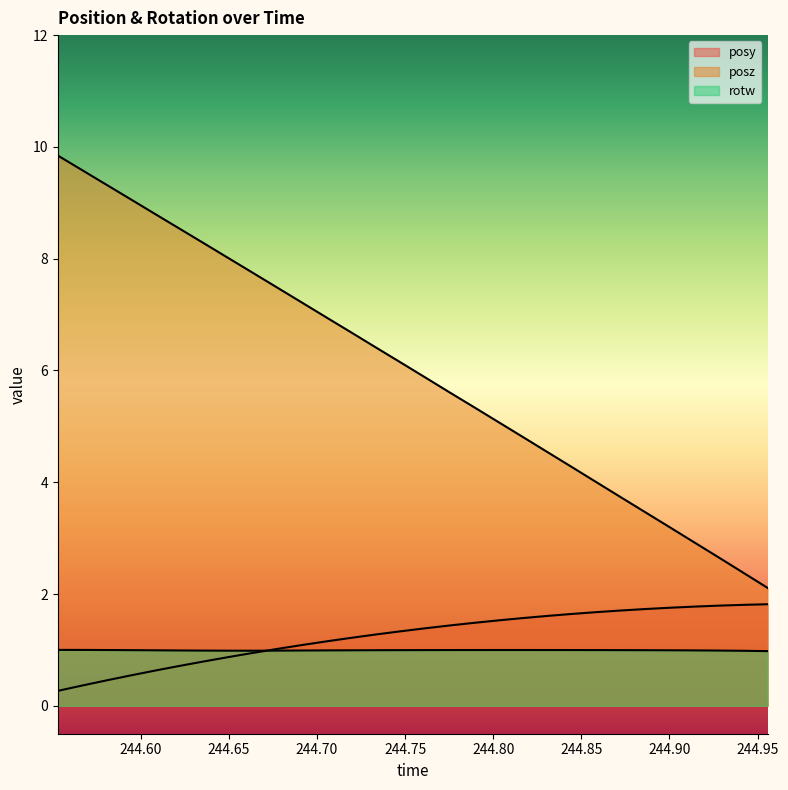

True or false: posz and posy intersect in this chart.

False